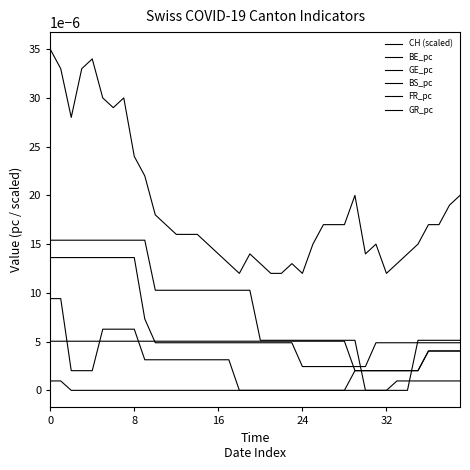

Does the chart have visible grid lines?

No